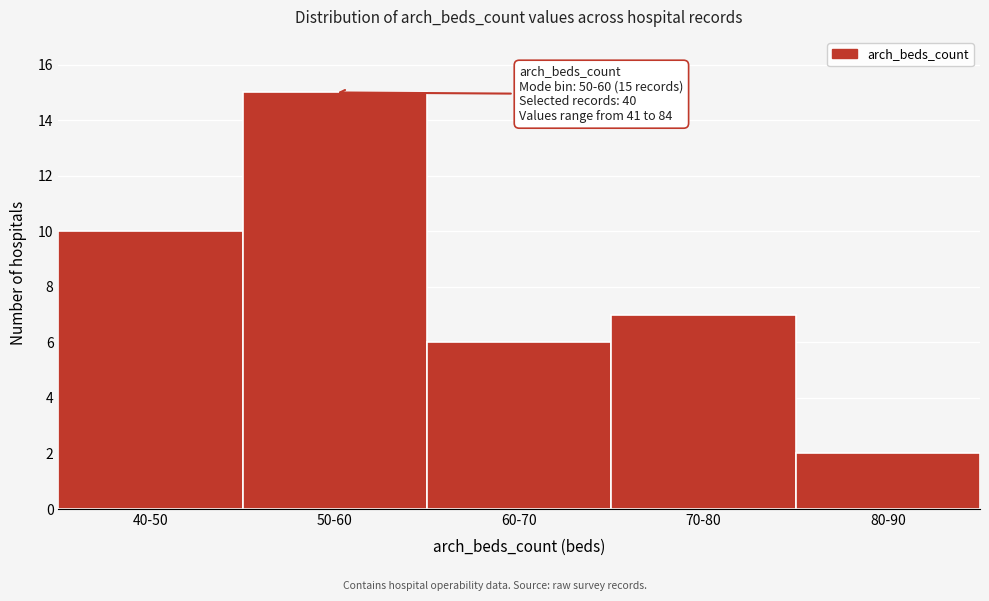

Reading left to right, extract all data points from this chart.

40-50=10	50-60=15	60-70=6	70-80=7	80-90=2